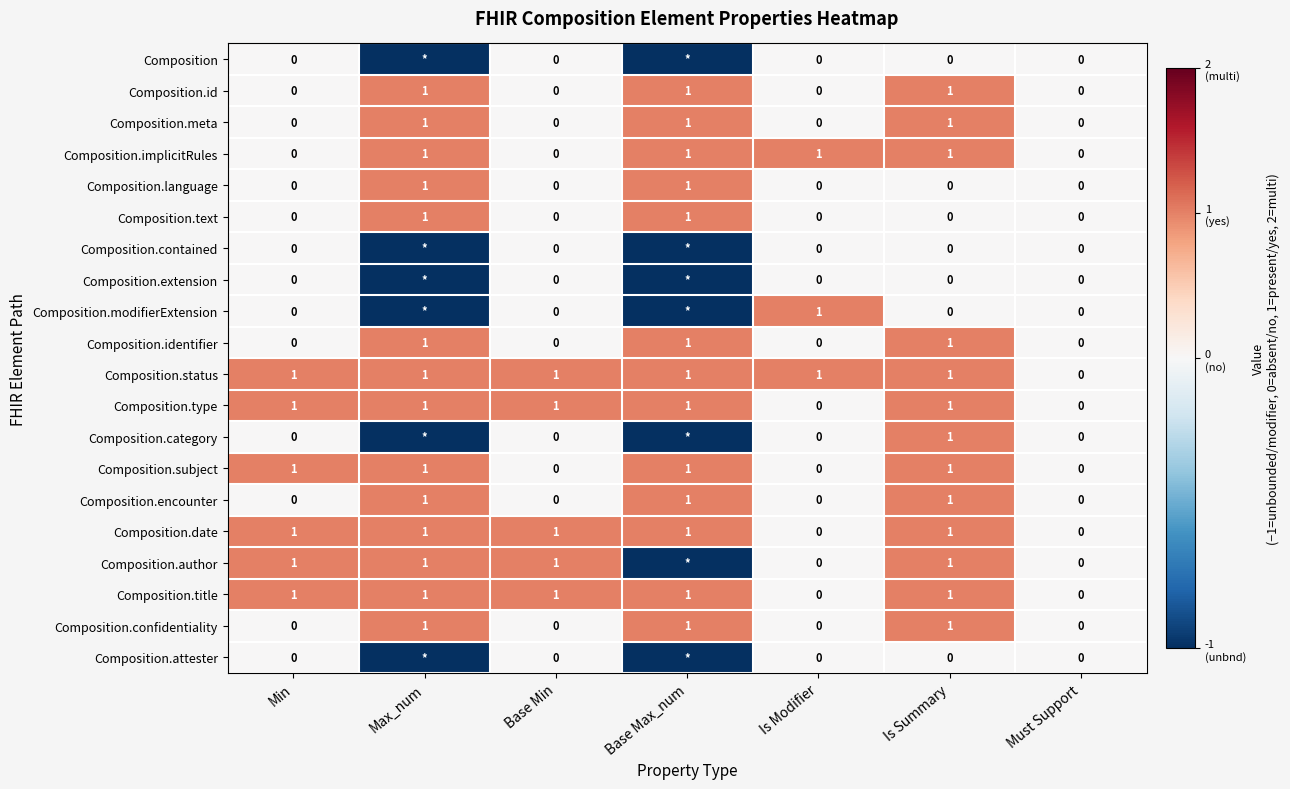

Is it true that Composition.status equals 1 at Is Modifier?

True